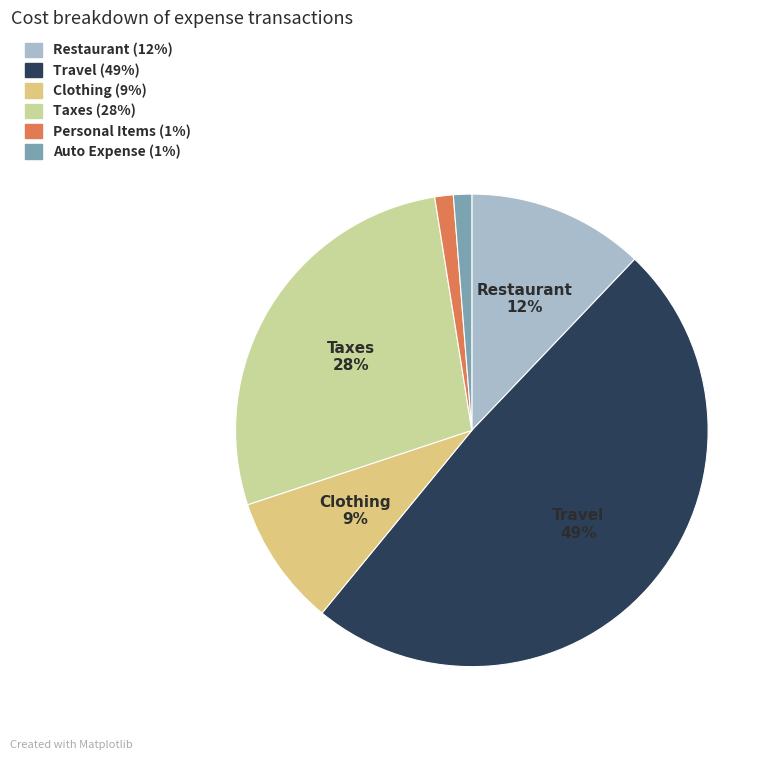

Does any single category account for the majority?

No